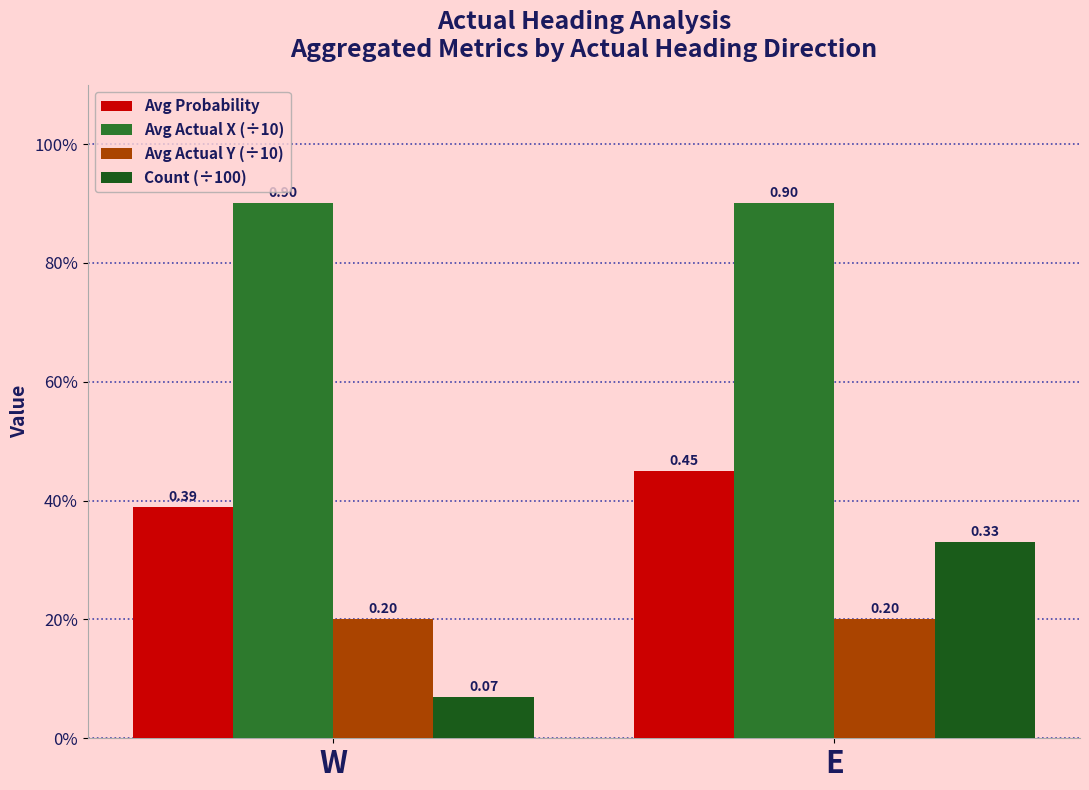

List the labels in order of Avg Actual X (÷10) value, largest first.

W, E